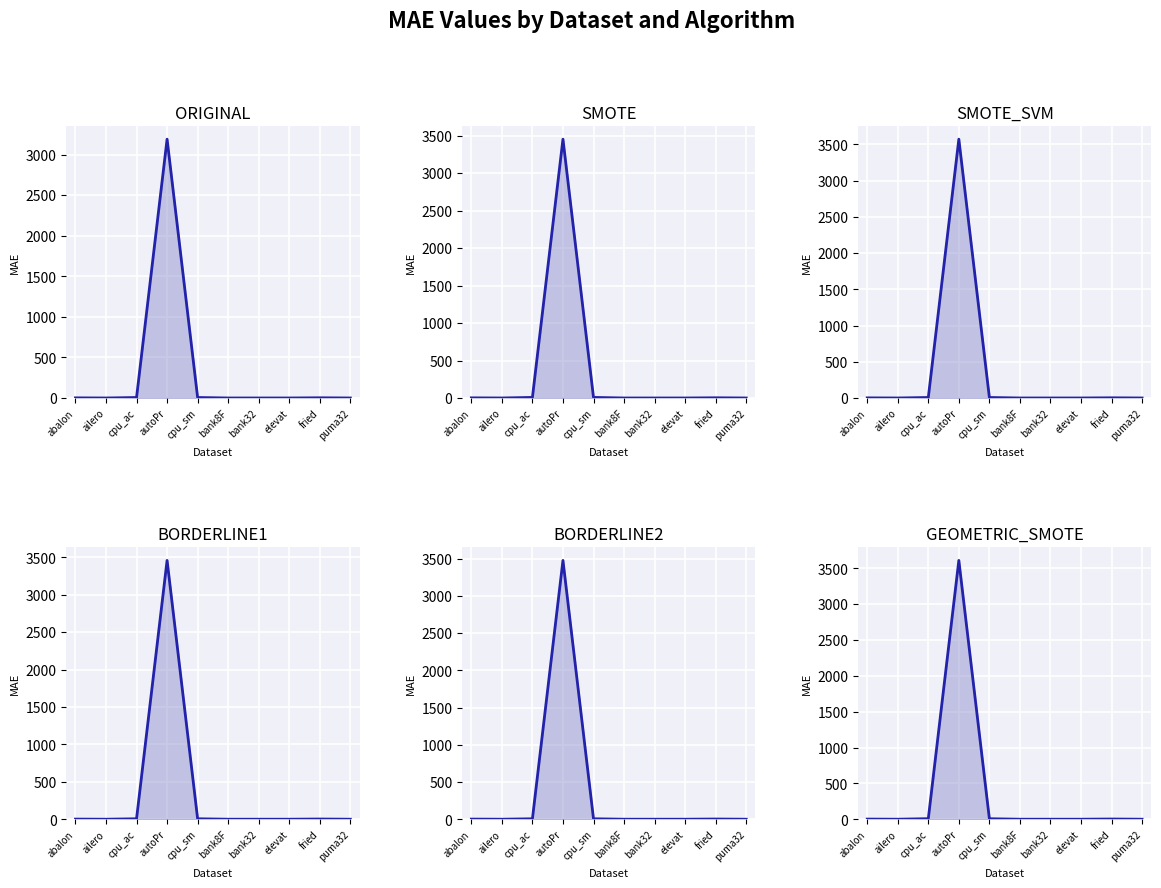

At which category is the sum across all series the highest?

autoPr